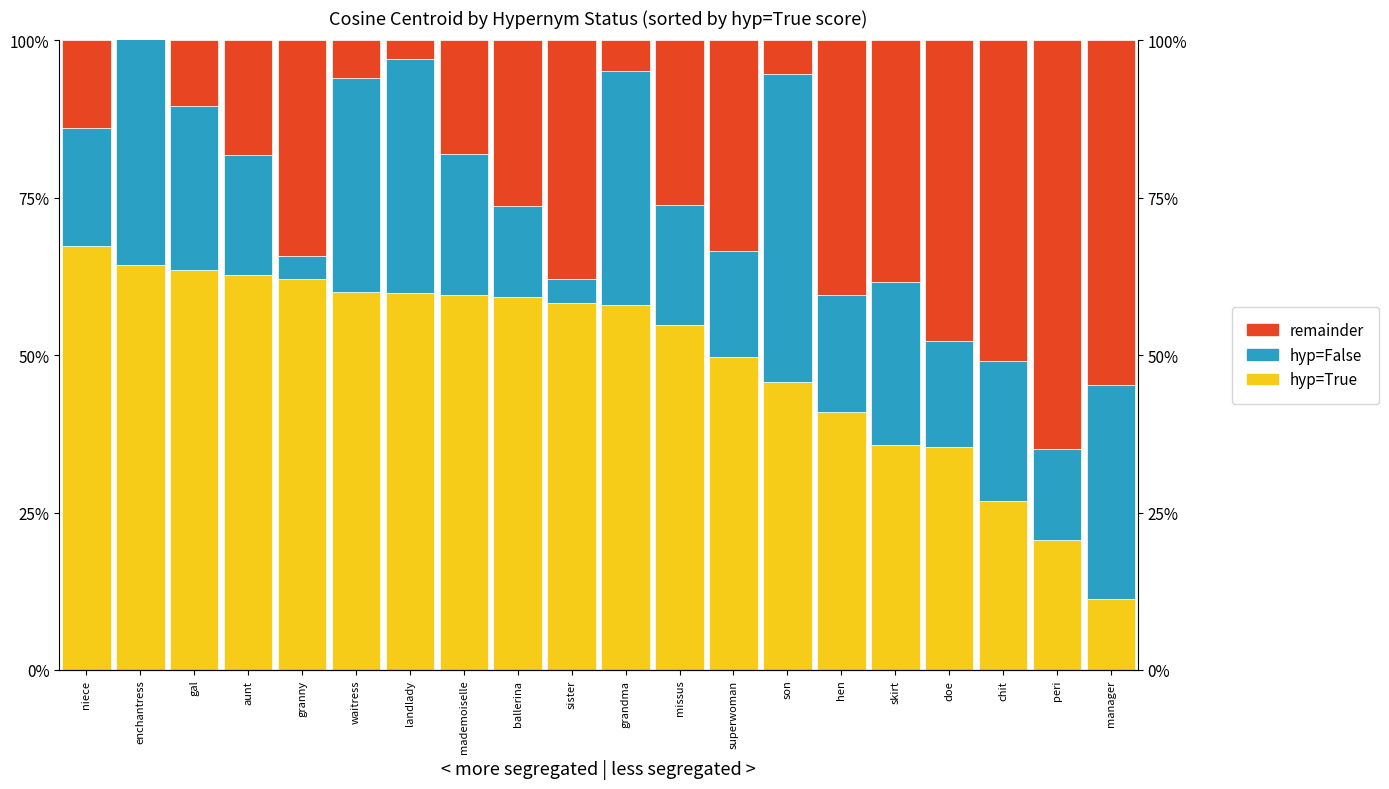

What is the label of the 19th bar from the right?

enchantress